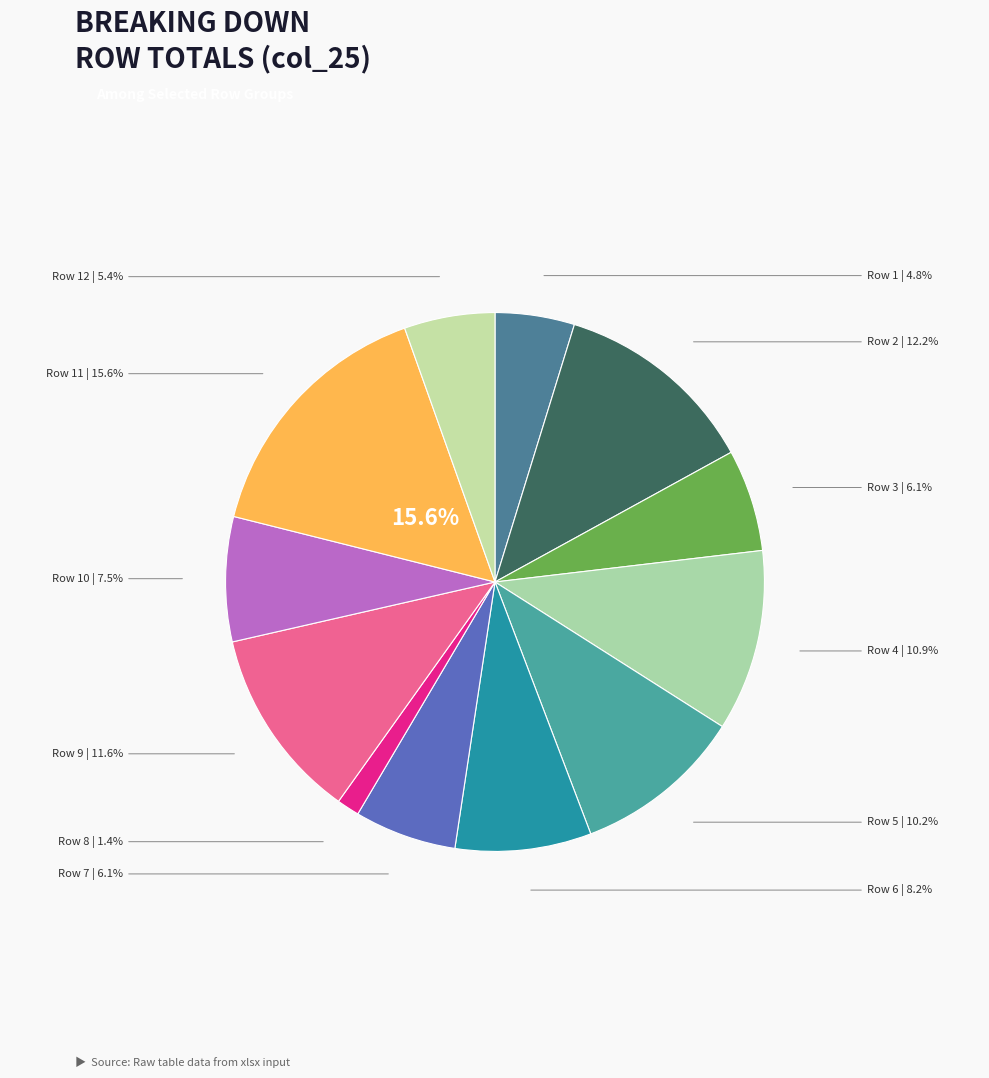

Does 11 account for over 50% of the chart?

No